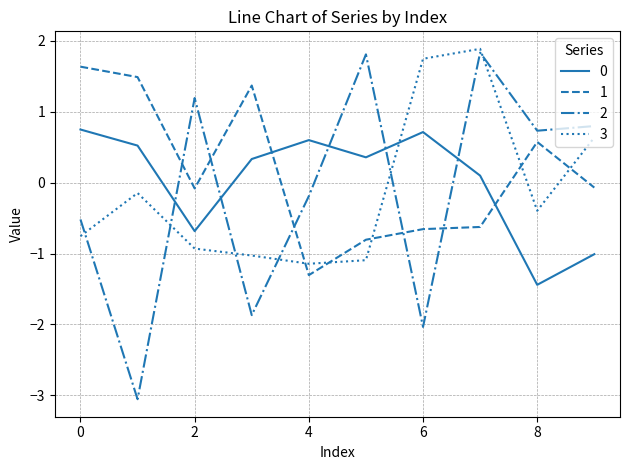

How many lines are shown in the chart?

4